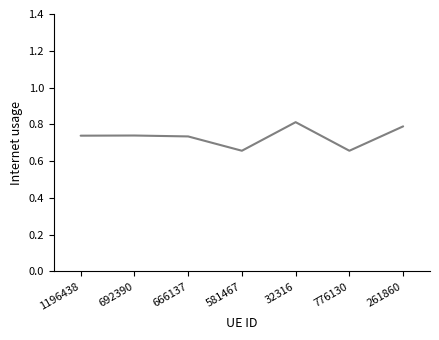

What is the sum of all values?

5.1